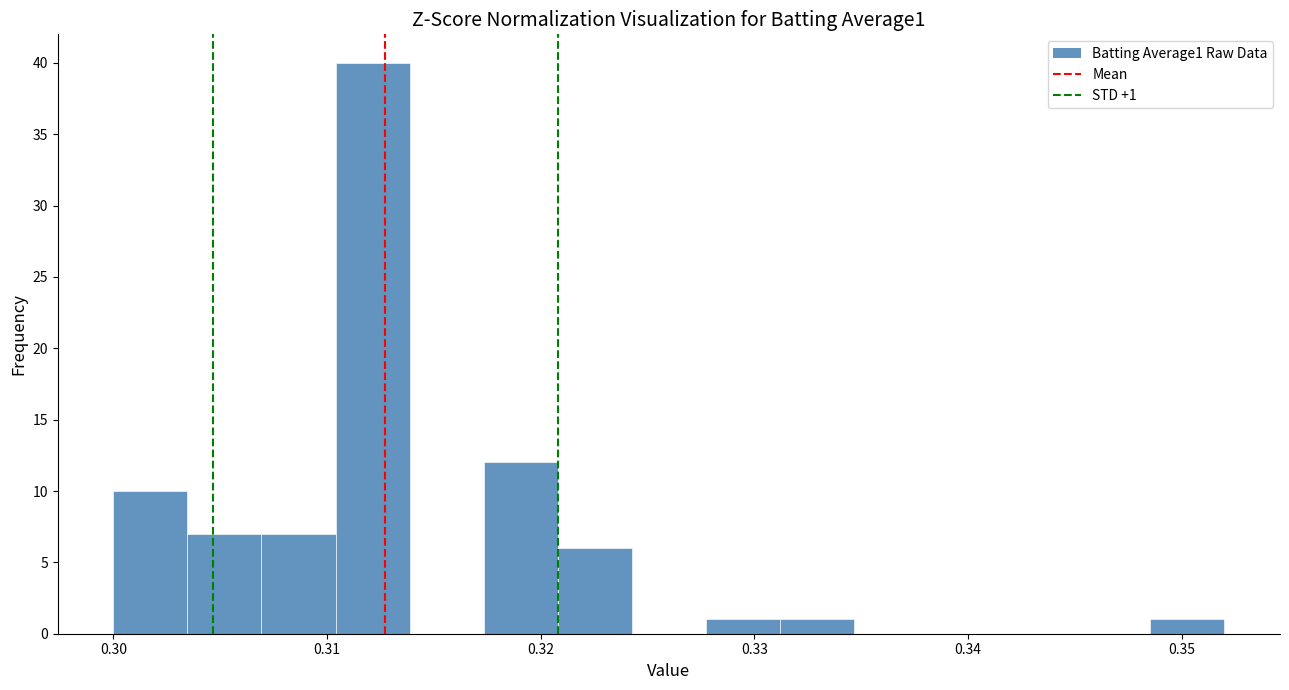

Read against the x-axis, roughly where is the centre of the tallest bar?

0.312